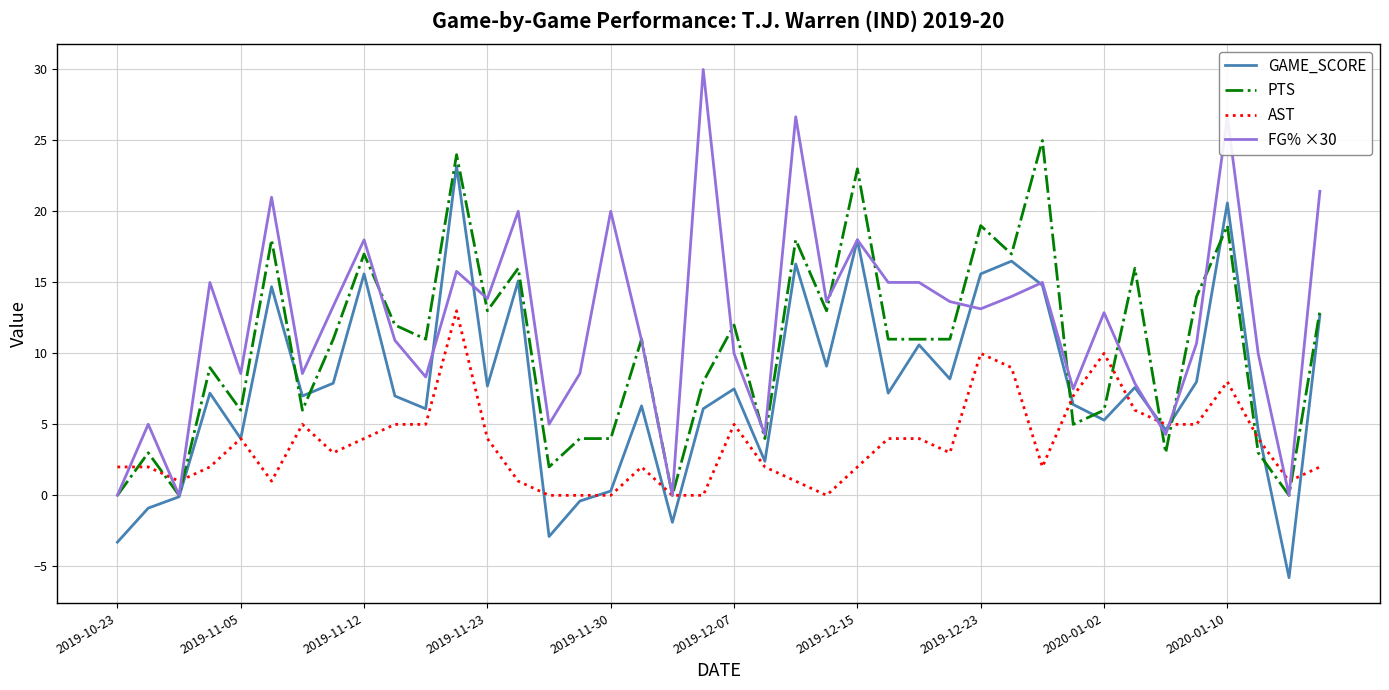

What is the maximum value shown in the chart?

30.0